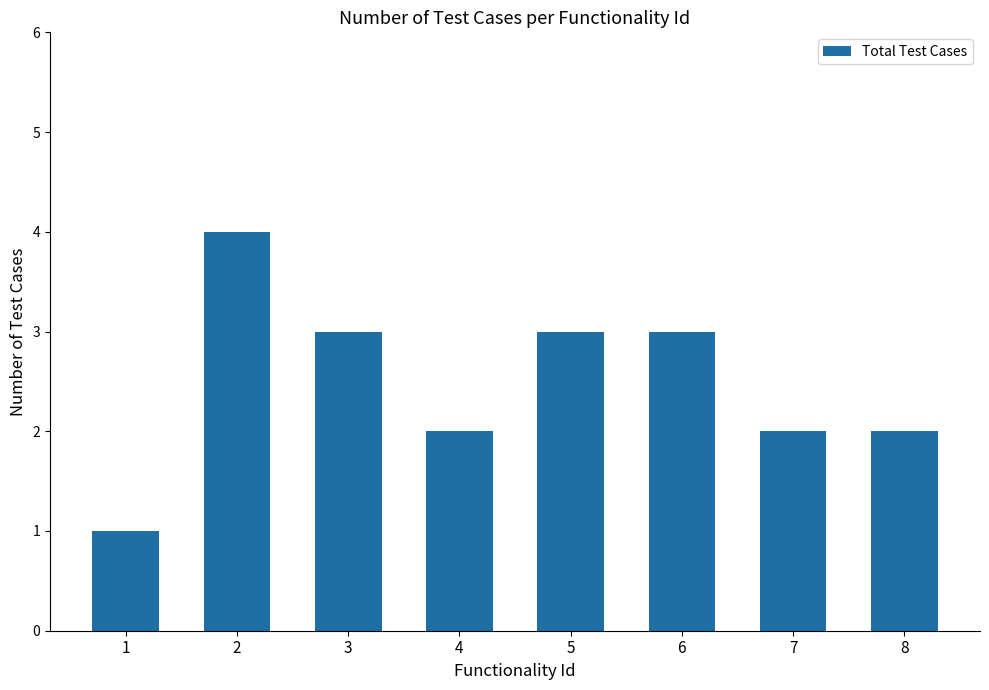

Read the value at 7.

2